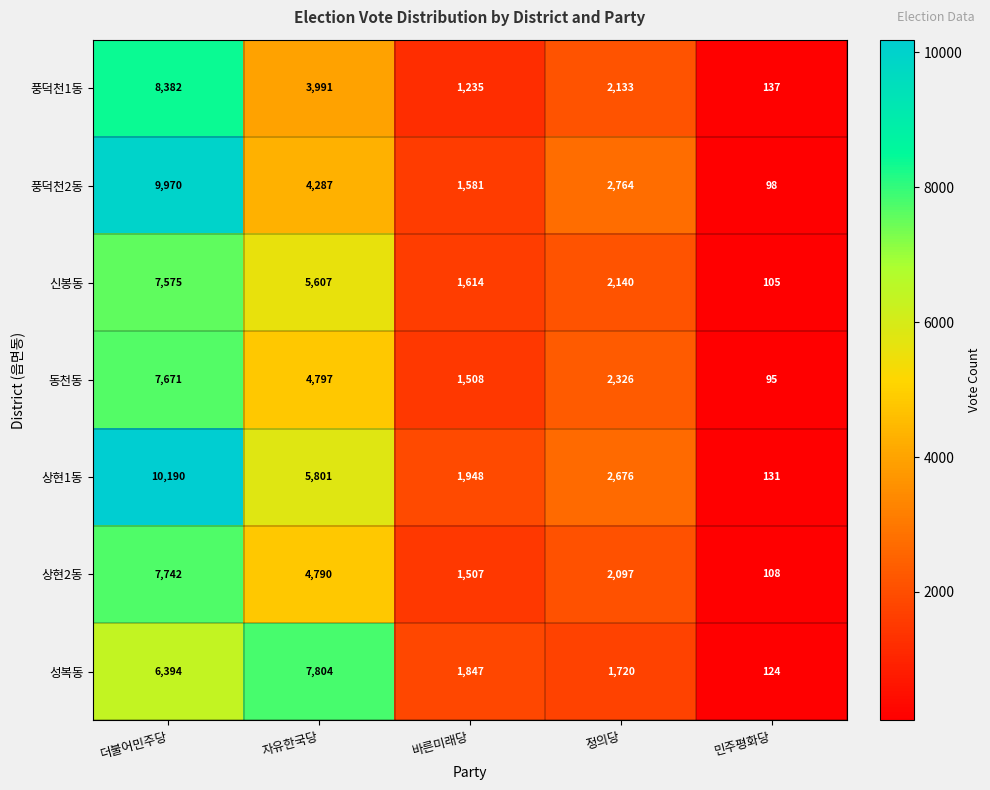

At which label does 동천동 reach its minimum?

민주평화당